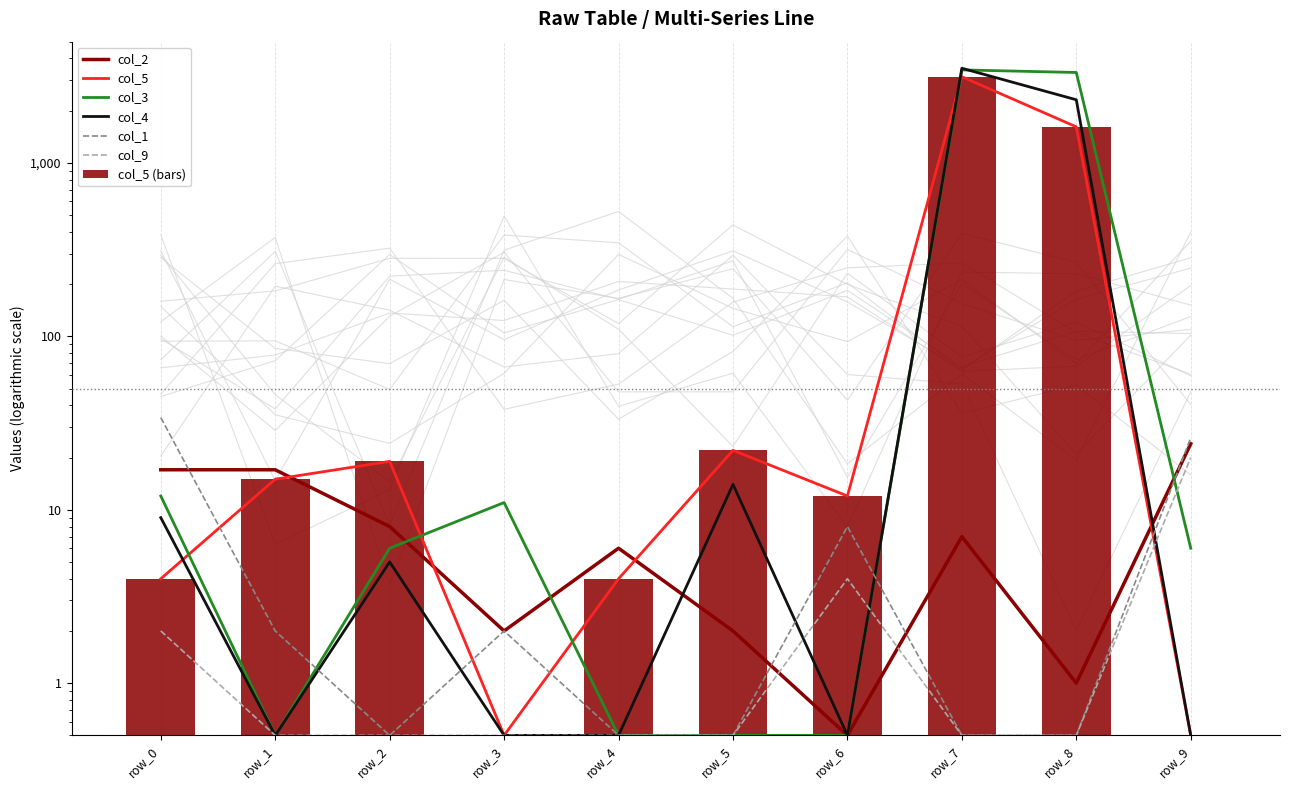

What is the smallest value displayed?

0.5